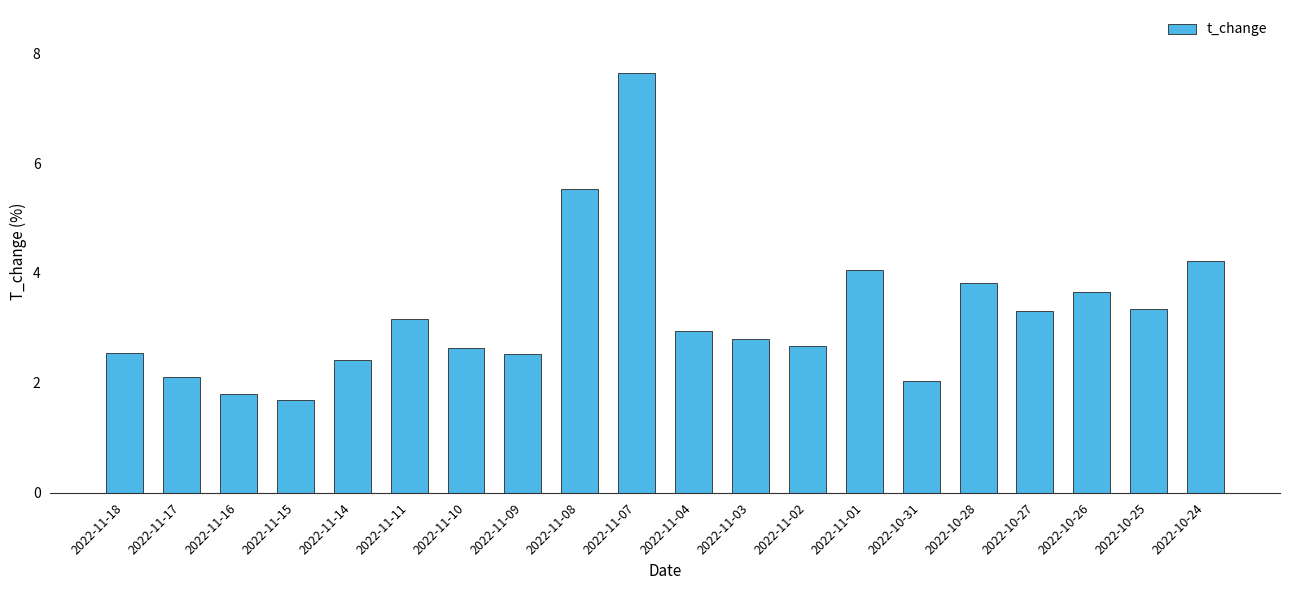

Count the number of categories in the chart.

20